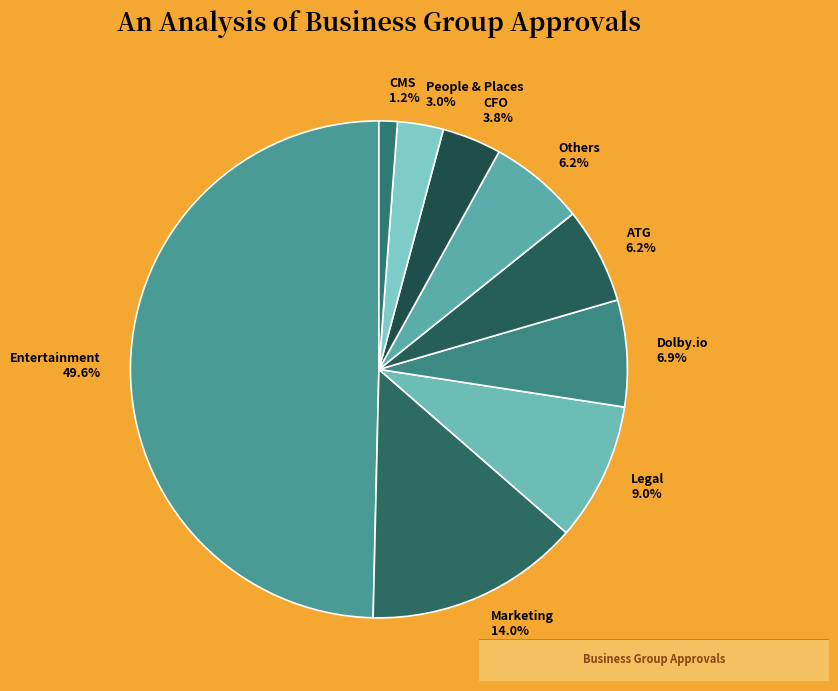

Which slice is the smallest?

CMS